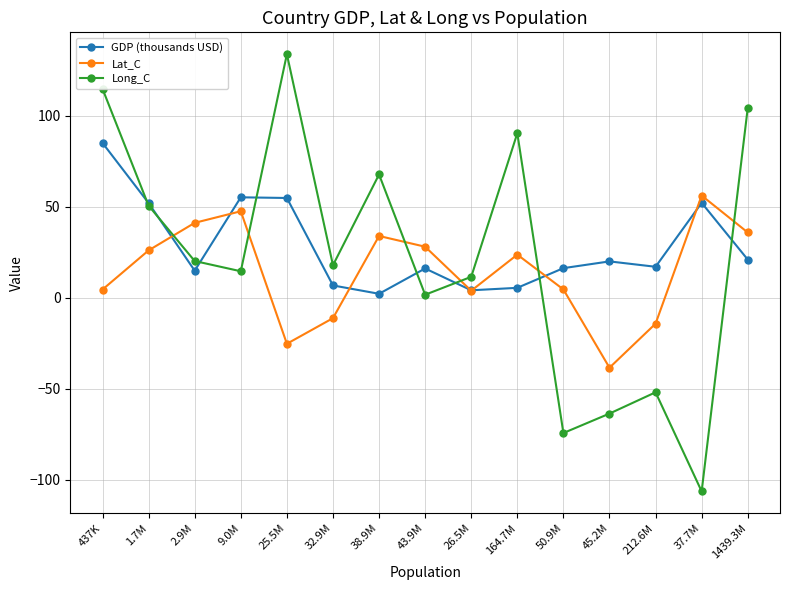

How many values in Lat_C are below zero?

4